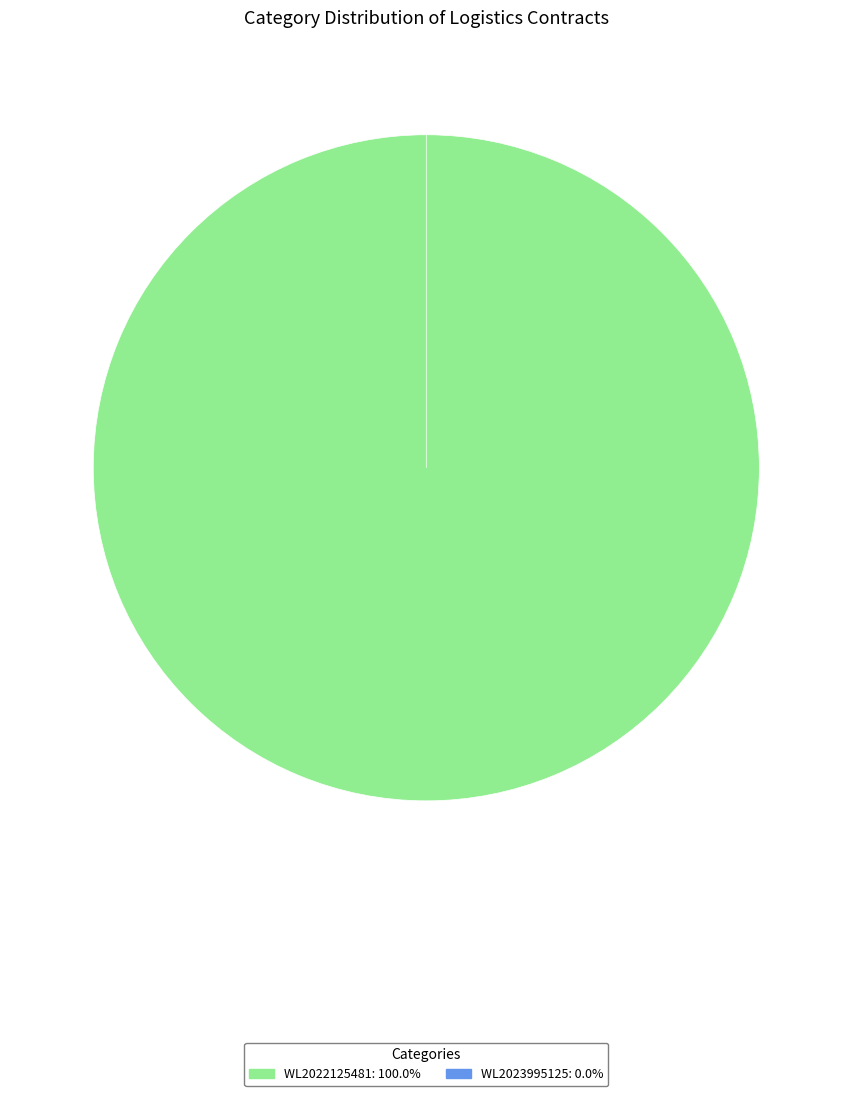

Combined, what portion of the pie is WL2022125481 and WL2023995125?

100.0%